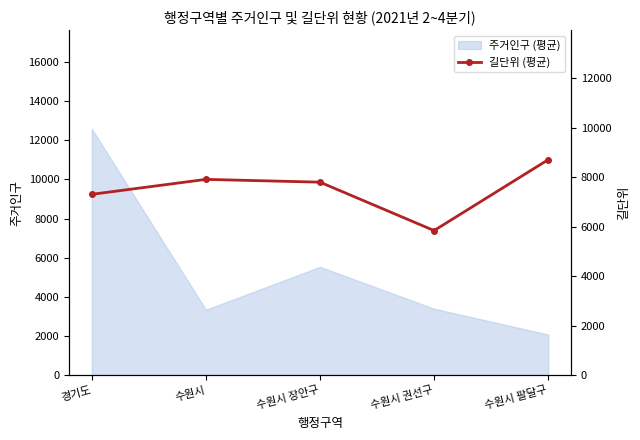

Read the value at 수원시.

7911.0